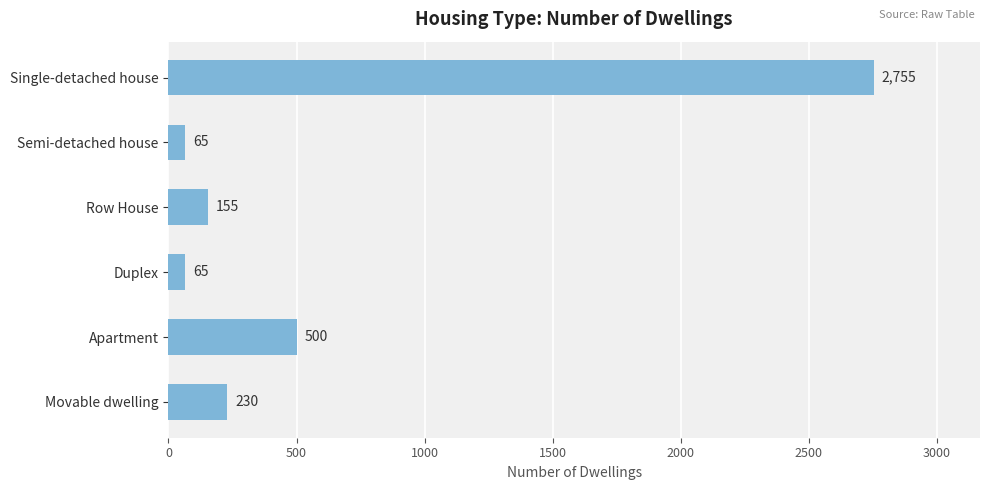

Which has a higher value, Single-detached house or Row House?

Single-detached house